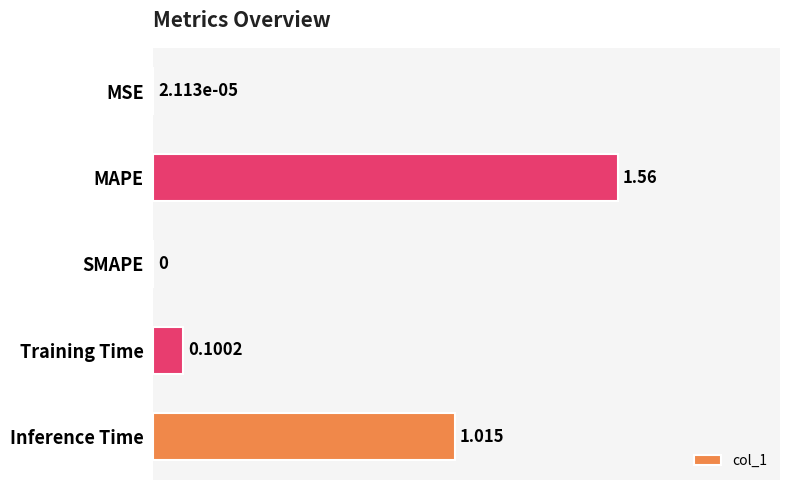

Between MAPE and Training Time, which is larger?

MAPE